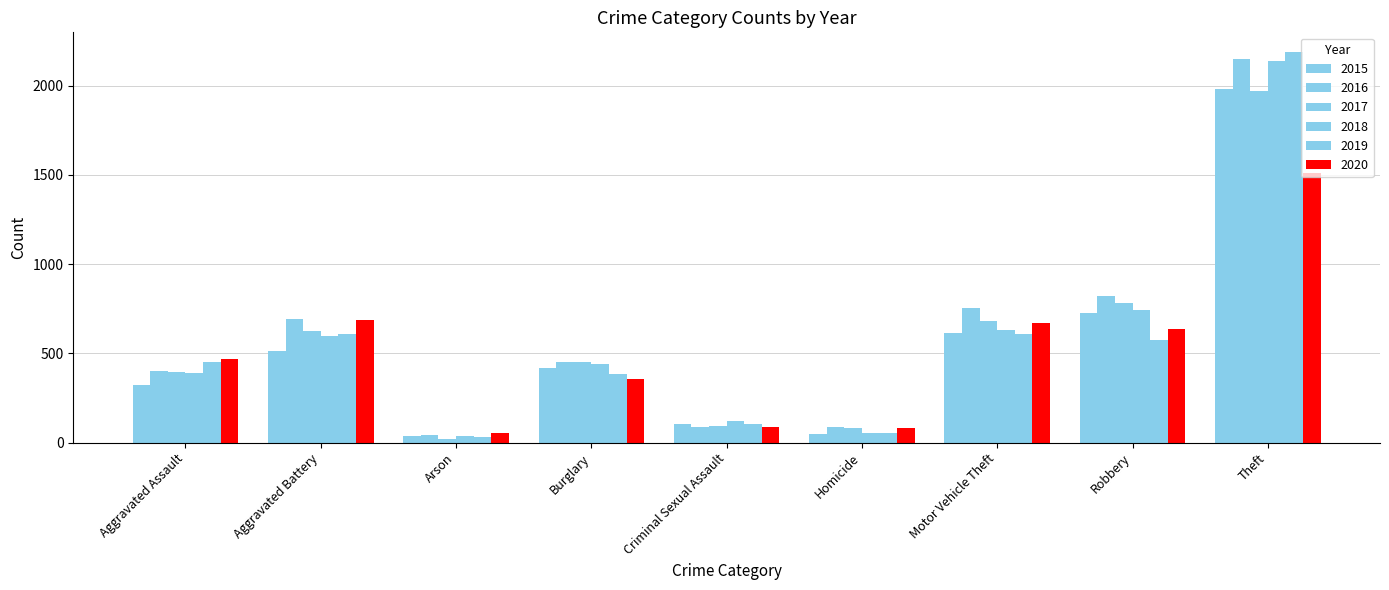

What is the label of the 8th bar from the right?

Aggravated Battery